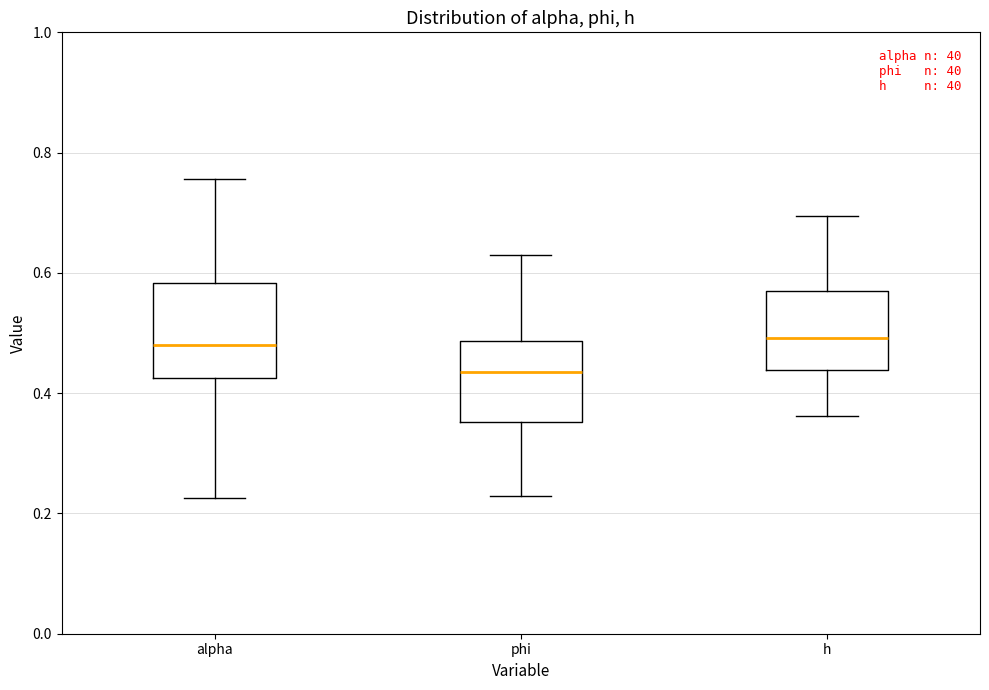

Which box is the tallest, from its lower edge to its upper edge?

alpha